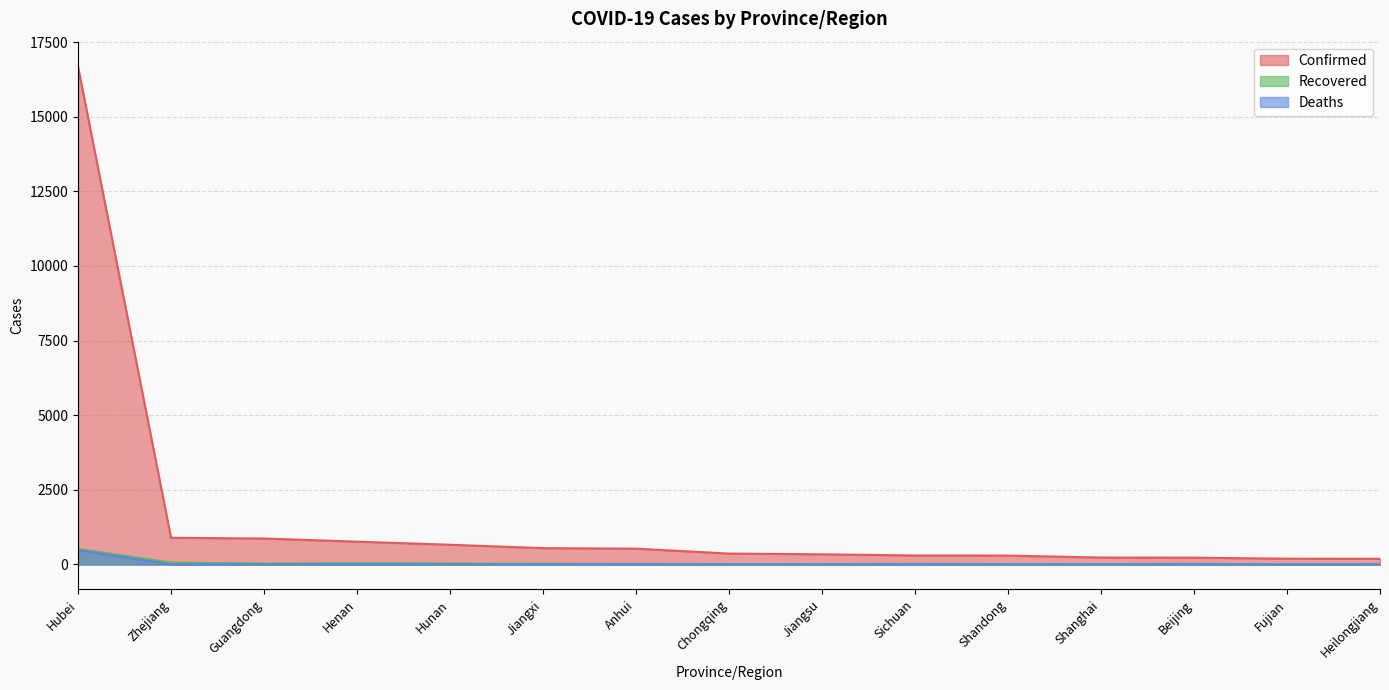

True or false: Deaths has a value of 2 at Chongqing.

True